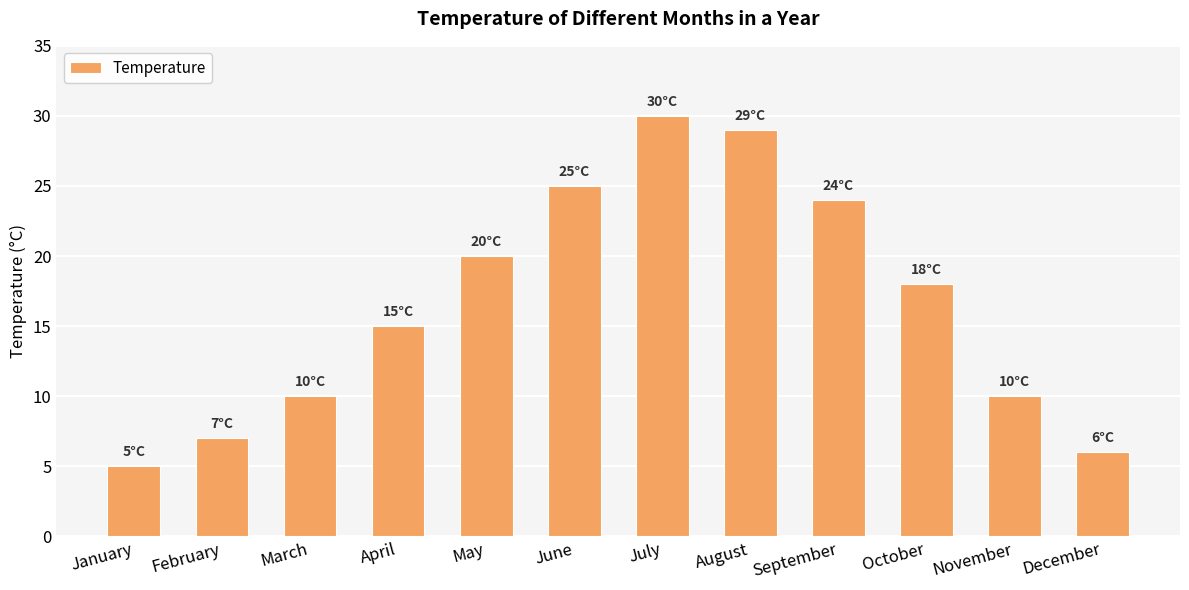

At which label is the value closest to 17?

October